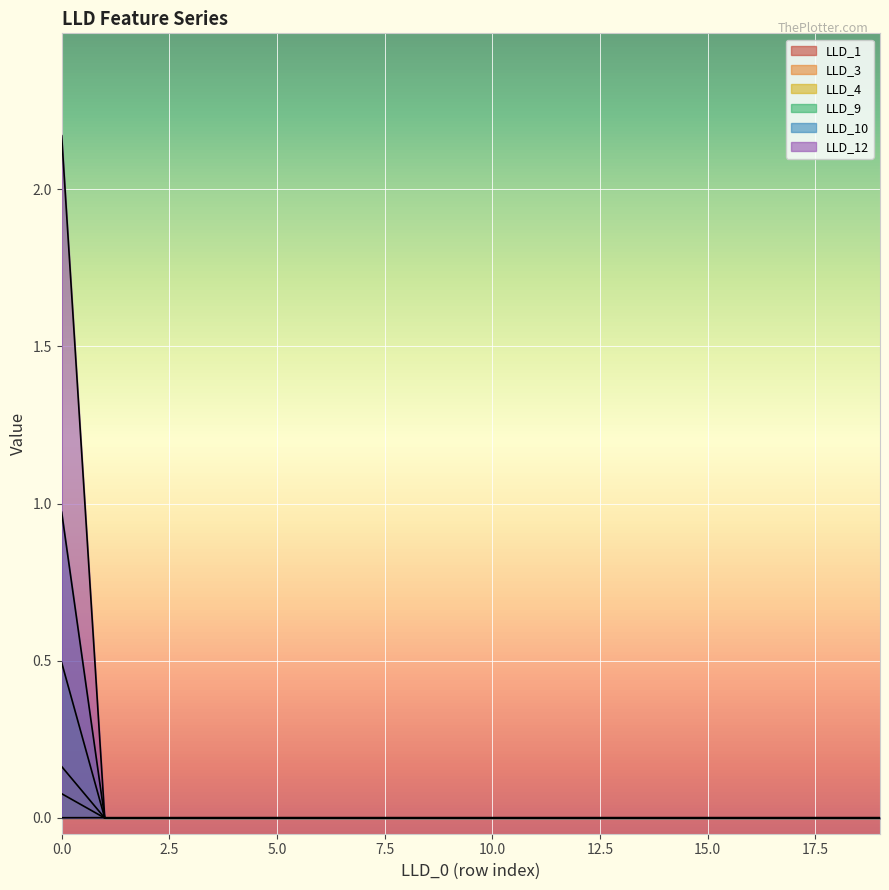

Reading left to right, transcribe all the data shown in this chart.

LLD_1: 0=0.0	1=0.0	2=0.0	3=0.0	4=0.0	5=0.0	6=0.0	7=0.0	8=0.0	9=0.0	10=0.0	11=0.0	12=0.0	13=0.0	14=0.0	15=0.0	16=0.0	17=0.0	18=0.0	19=0.0
LLD_3: 0=0.2	1=0.0	2=0.0	3=0.0	4=0.0	5=0.0	6=0.0	7=0.0	8=0.0	9=0.0	10=0.0	11=0.0	12=0.0	13=0.0	14=0.0	15=0.0	16=0.0	17=0.0	18=0.0	19=0.0
LLD_4: 0=2.2	1=0.0	2=0.0	3=0.0	4=0.0	5=0.0	6=0.0	7=0.0	8=0.0	9=0.0	10=0.0	11=0.0	12=0.0	13=0.0	14=0.0	15=0.0	16=0.0	17=0.0	18=0.0	19=0.0
LLD_9: 0=0.1	1=0.0	2=0.0	3=0.0	4=0.0	5=0.0	6=0.0	7=0.0	8=0.0	9=0.0	10=0.0	11=0.0	12=0.0	13=0.0	14=0.0	15=0.0	16=0.0	17=0.0	18=0.0	19=0.0
LLD_10: 0=0.5	1=0.0	2=0.0	3=0.0	4=0.0	5=0.0	6=0.0	7=0.0	8=0.0	9=0.0	10=0.0	11=0.0	12=0.0	13=0.0	14=0.0	15=0.0	16=0.0	17=0.0	18=0.0	19=0.0
LLD_12: 0=1.0	1=0.0	2=0.0	3=0.0	4=0.0	5=0.0	6=0.0	7=0.0	8=0.0	9=0.0	10=0.0	11=0.0	12=0.0	13=0.0	14=0.0	15=0.0	16=0.0	17=0.0	18=0.0	19=0.0